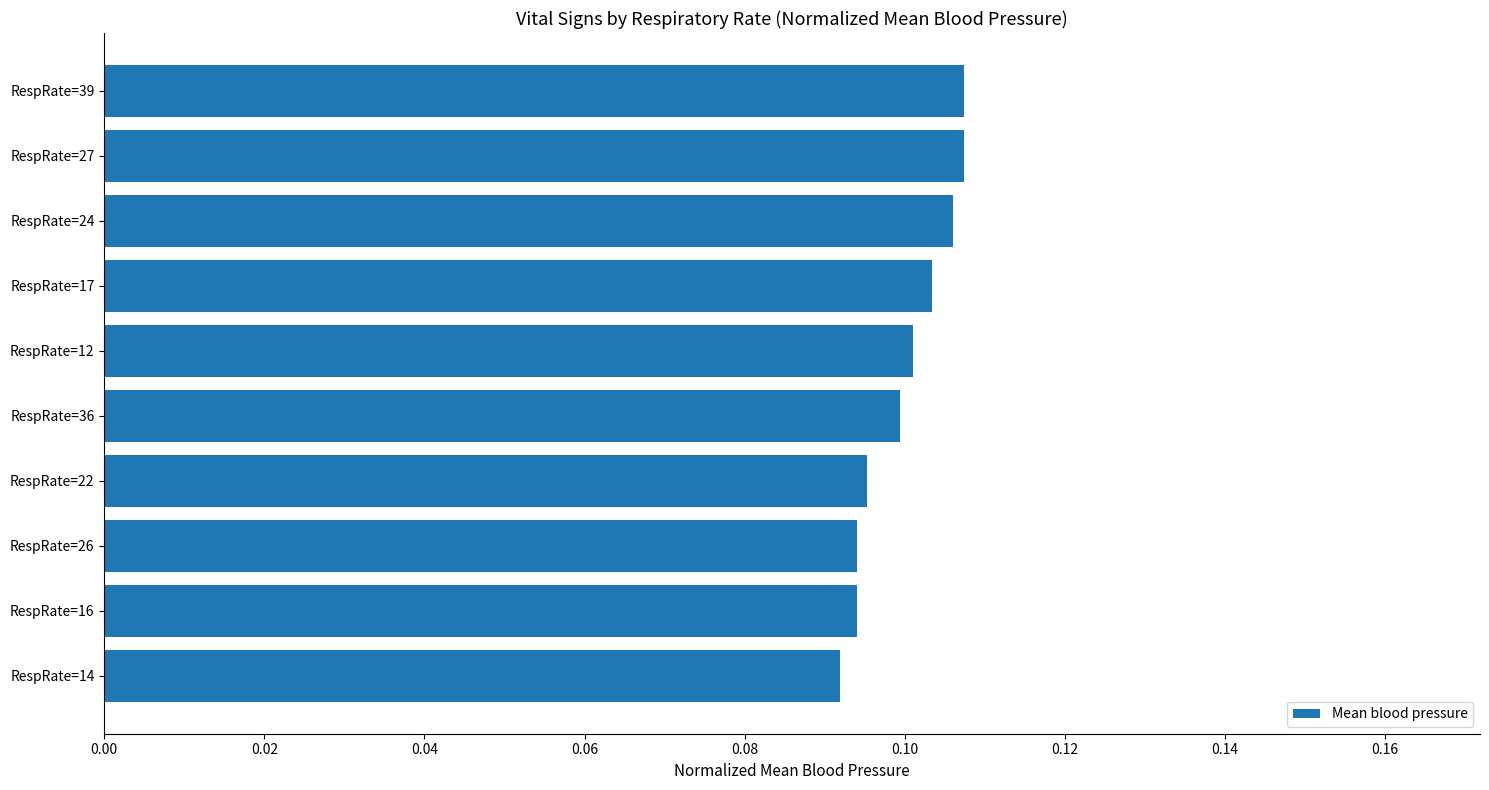

Does the chart contain any negative values?

No